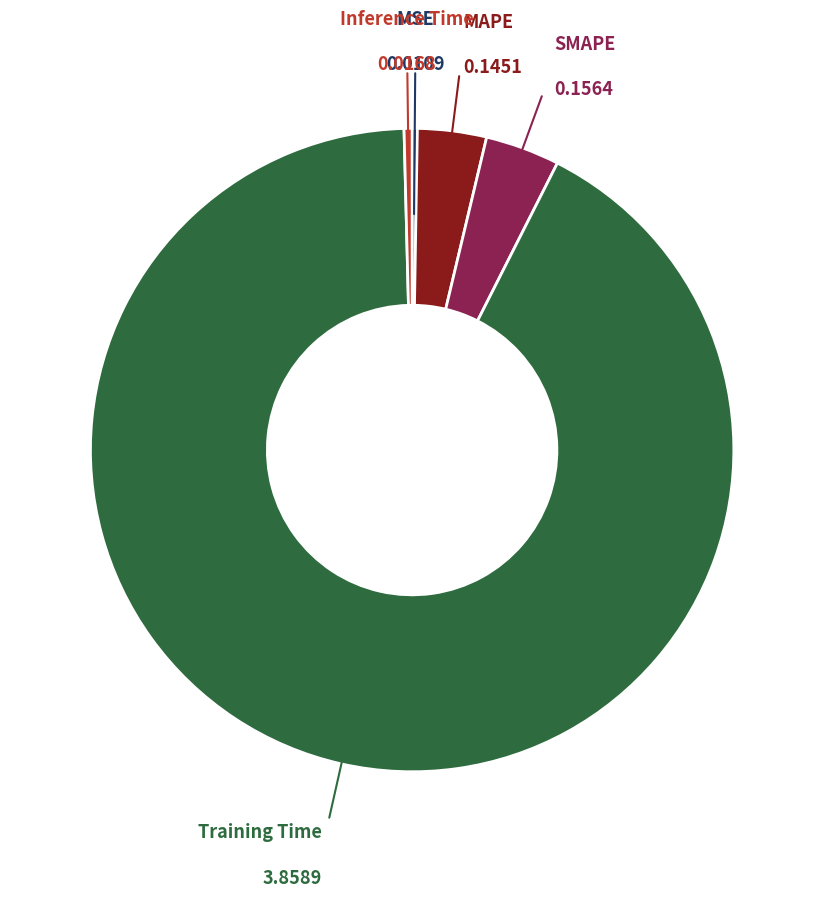

Which category has the biggest portion of the pie?

Training Time